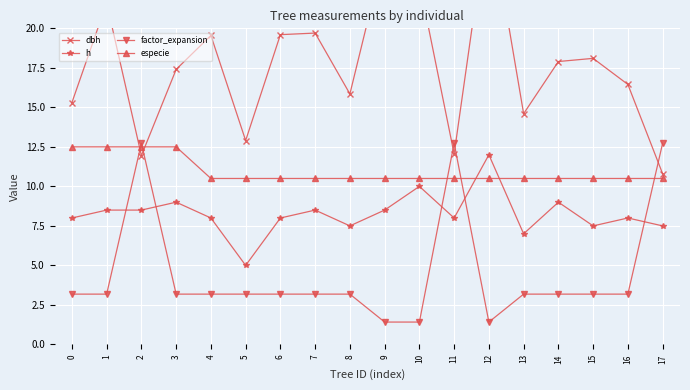

Is it true that h equals 10.0 at 10?

True